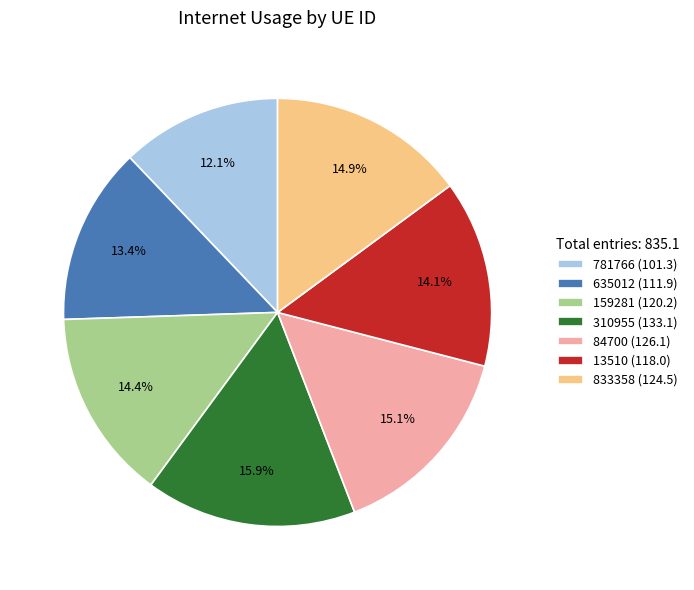

What percentage is the 84700 slice, to the nearest percent?

15%